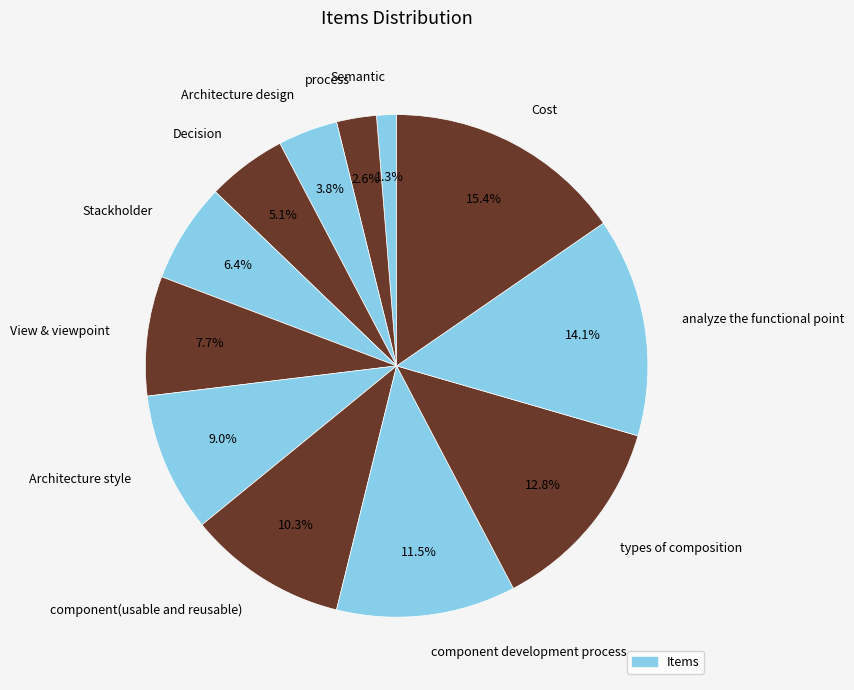

What is the smallest slice in the pie chart?

Semantic